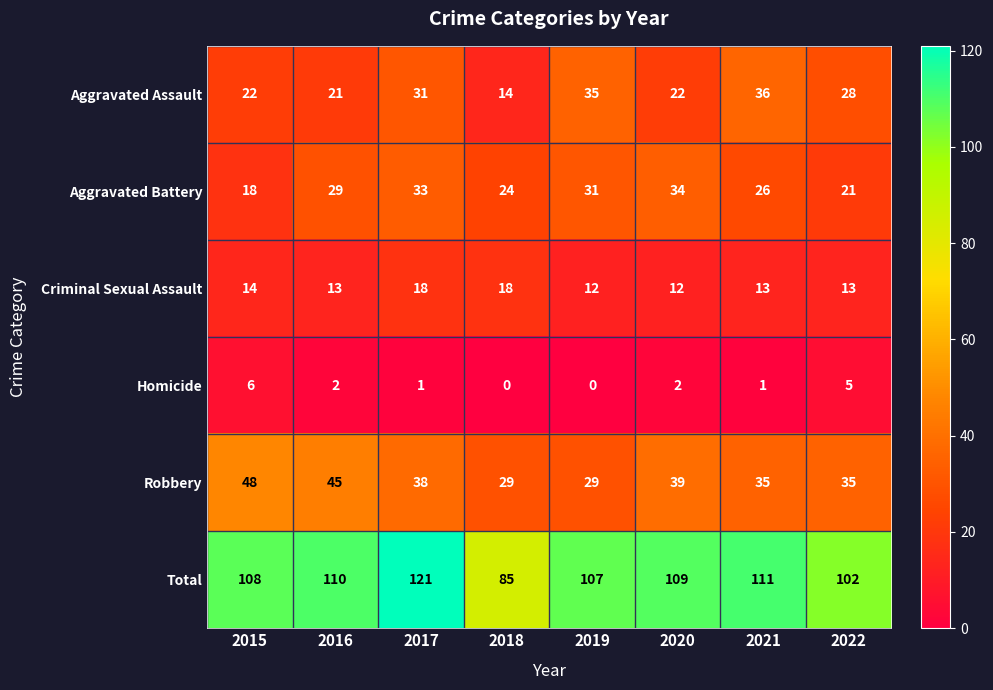

Which category has the highest value in the Aggravated Battery series?

2020